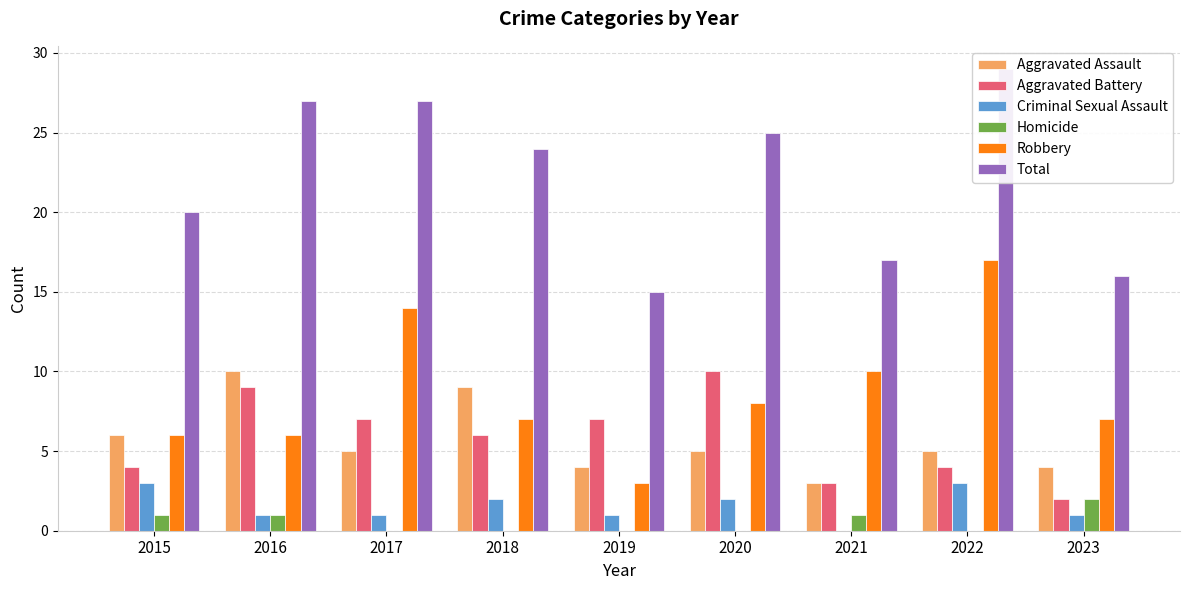

What is the total value across all series at 2017?

54